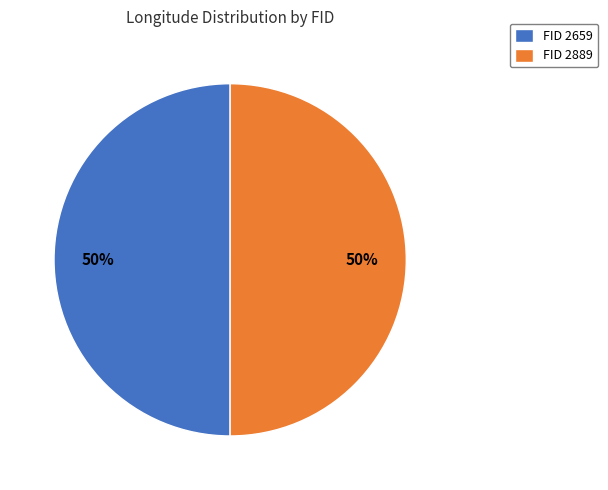

To the nearest percent, what is the average slice percentage?

50%